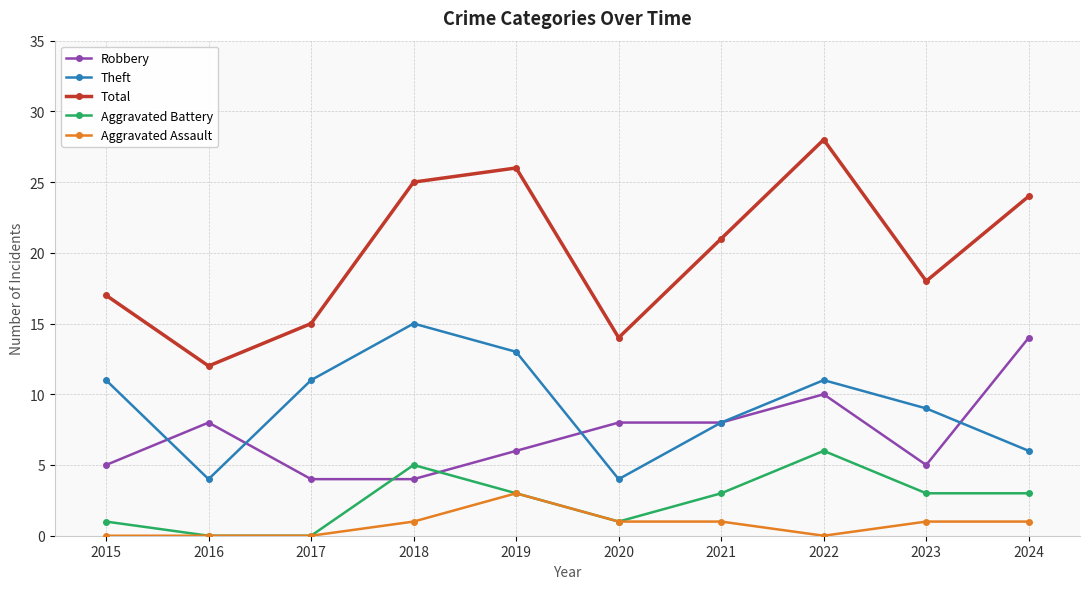

How many categories are shown in the chart?

10